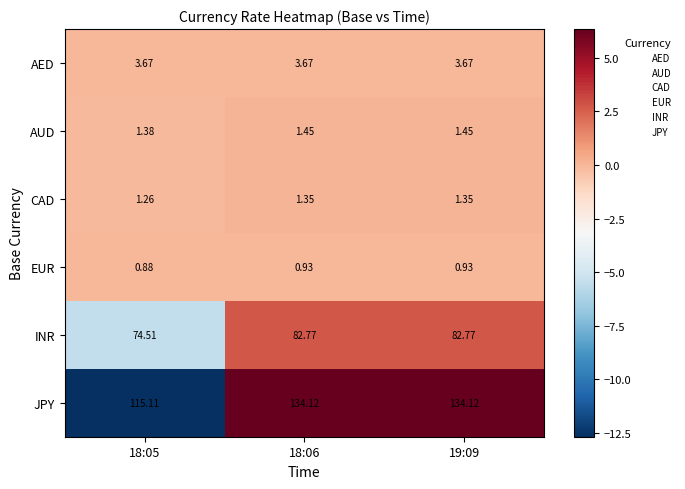

What is the total value across all series at 19:09?

224.3